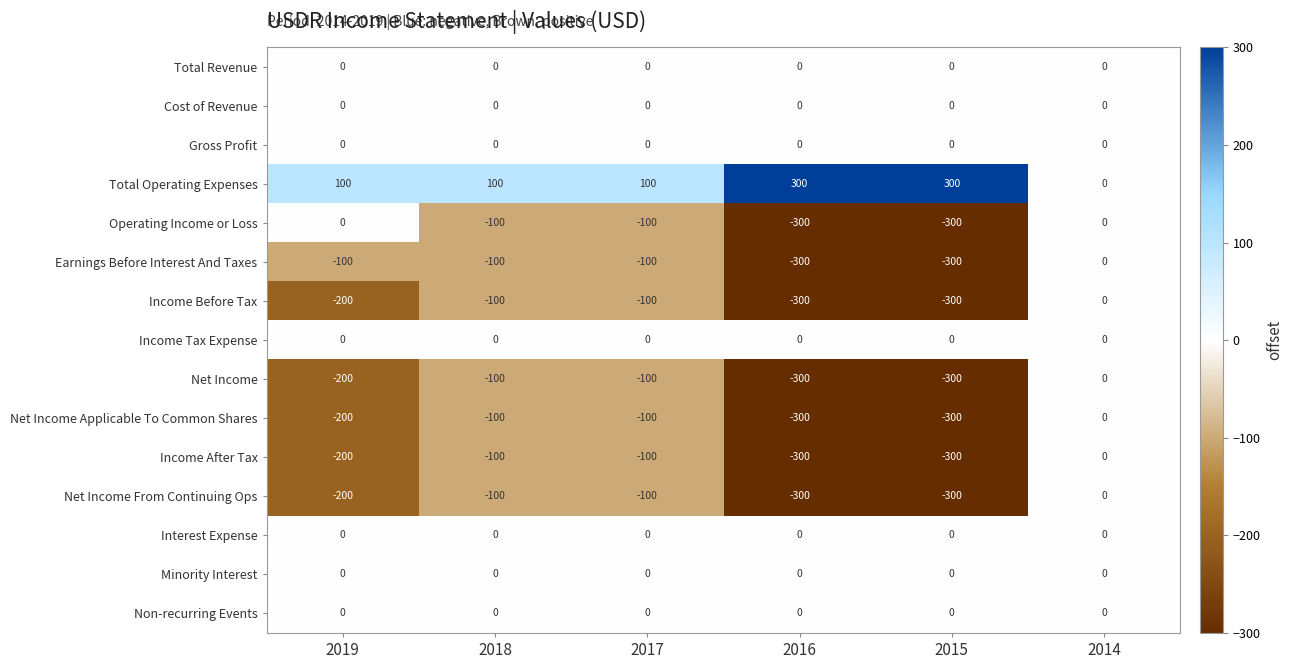

The value of Income After Tax at 2019 is -320. True or false?

False